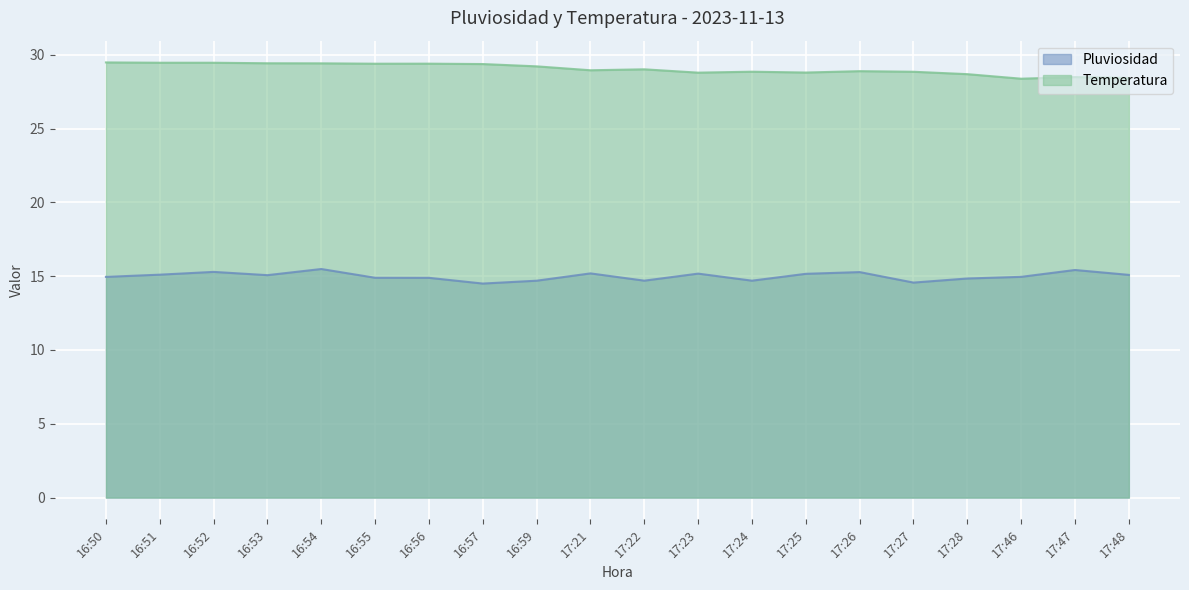

At how many categories does at least one series exceed 27?

20